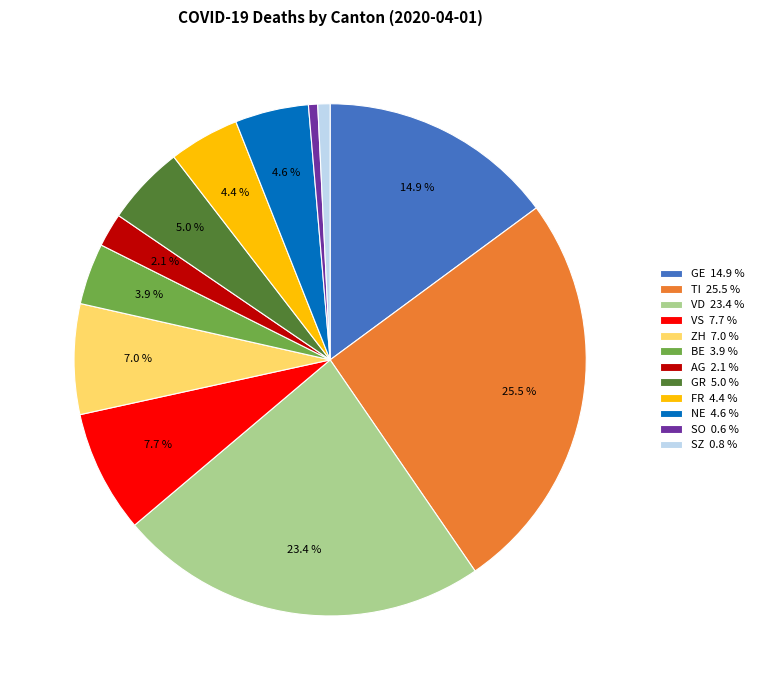

How many slices are in this pie chart?

12